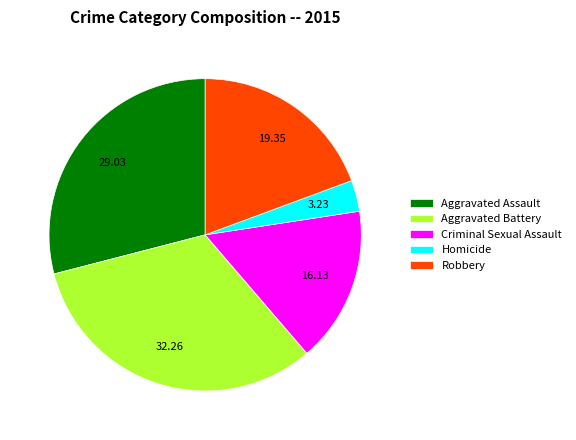

Which has a higher value, Aggravated Battery or Robbery?

Aggravated Battery